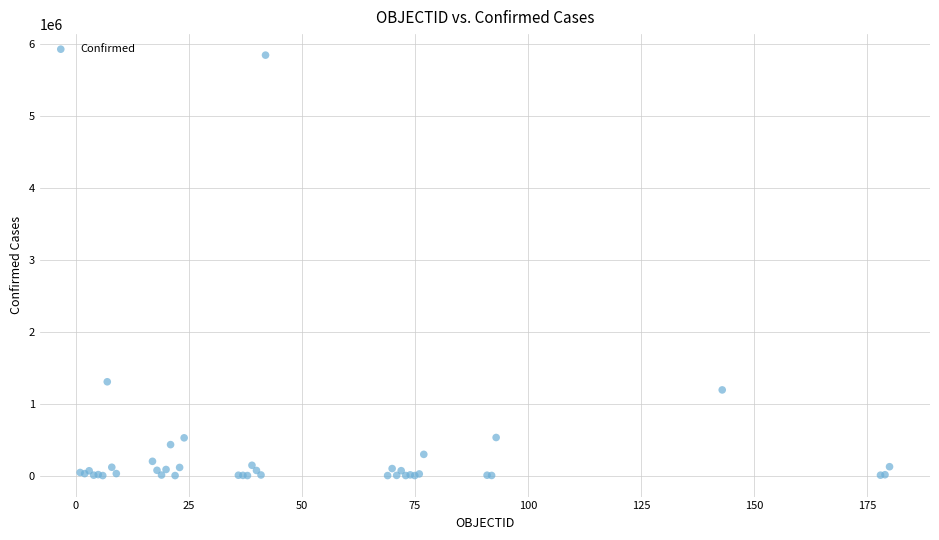

What Y value in the scatter plot is closest to 2924546?

1304846